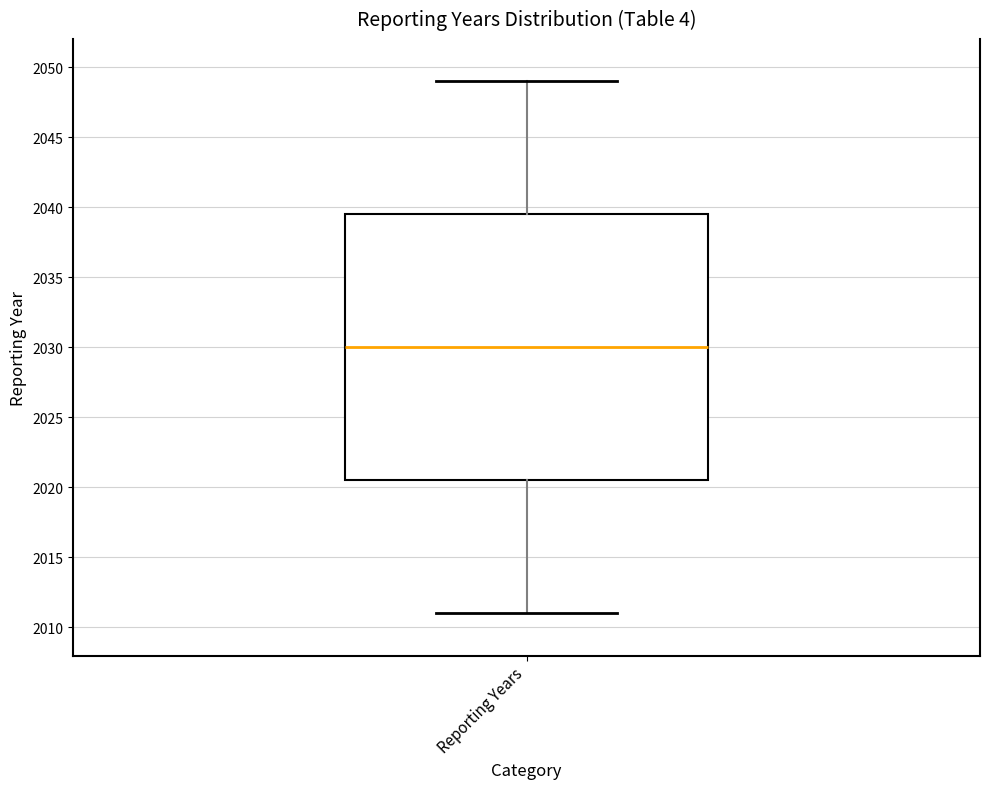

Where does the median line of the box for Reporting Years sit on the y-axis? The values are not printed on the chart, so give them approximately, as read against the axis.

2030.0